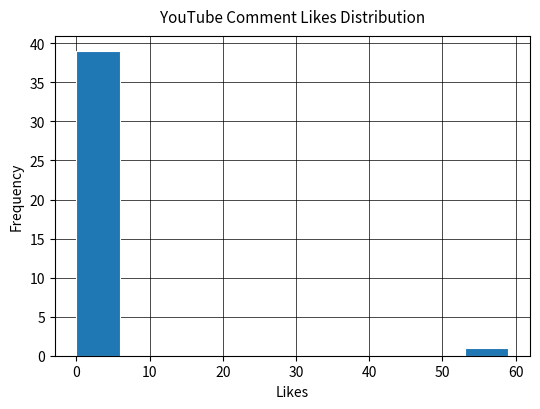

Reading left to right, list every bar in this chart as the range it spans on the x-axis followed by its height. Neither the bar edges nor the heights are printed on the chart, so give them approximately, as read against the axes.

0.0 to 5.9: 39
5.9 to 11.8: 0
11.8 to 17.7: 0
17.7 to 23.6: 0
23.6 to 29.5: 0
29.5 to 35.4: 0
35.4 to 41.3: 0
41.3 to 47.2: 0
47.2 to 53.1: 0
53.1 to 59.0: 1